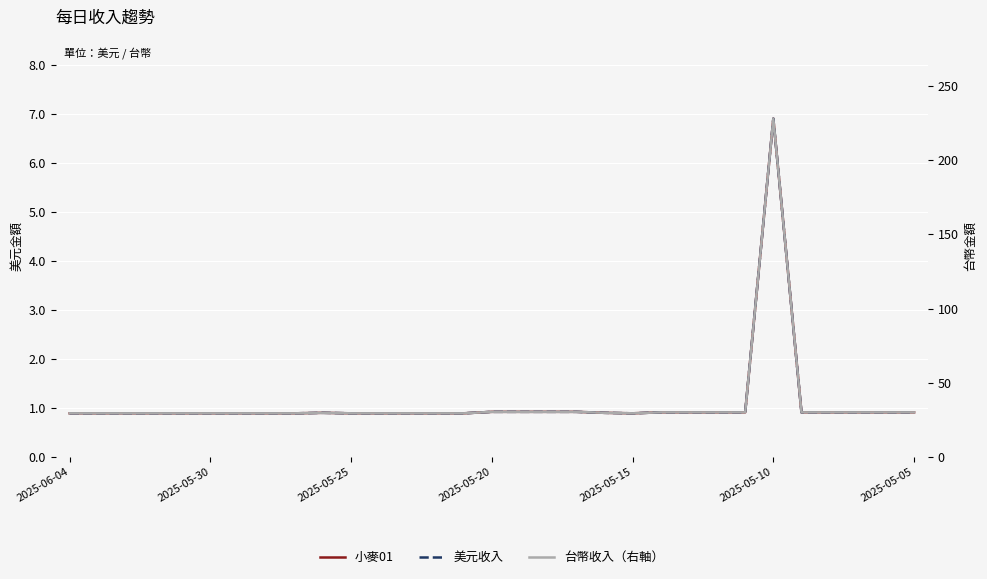

The 台幣收入（右軸） series shows 29.4 at 2025-05-05. True or false?

True